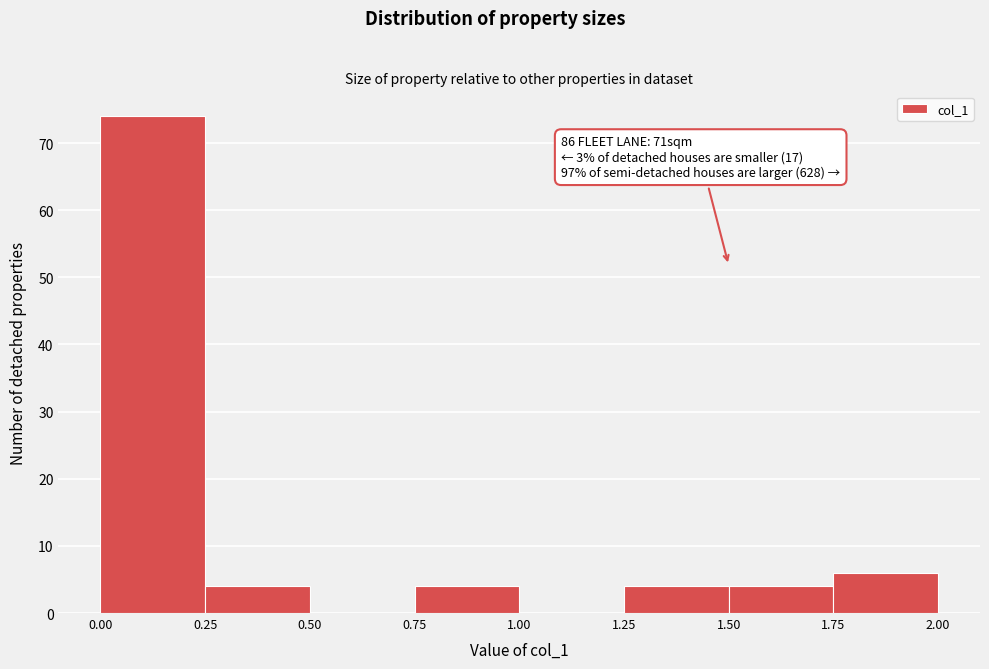

Over which range of the x-axis is the bar tallest?

0.00 to 0.25